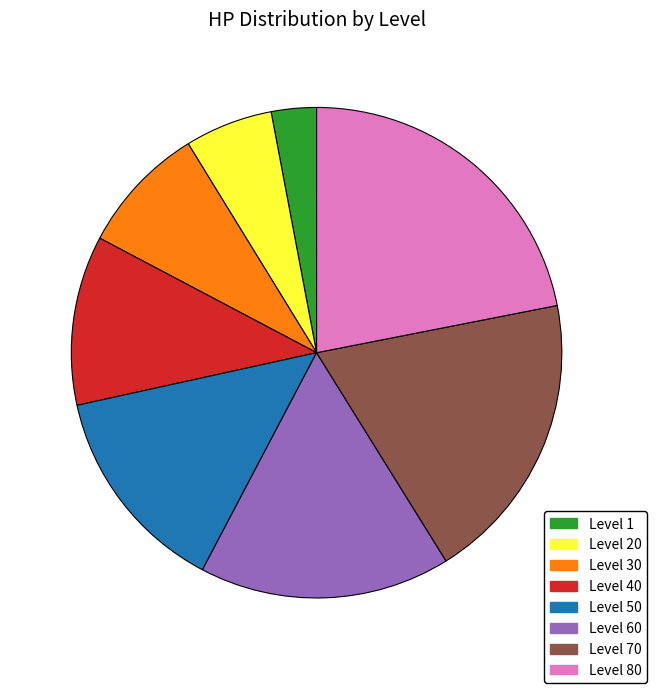

Is the sum of Level 60 and Level 20 greater than half?

No